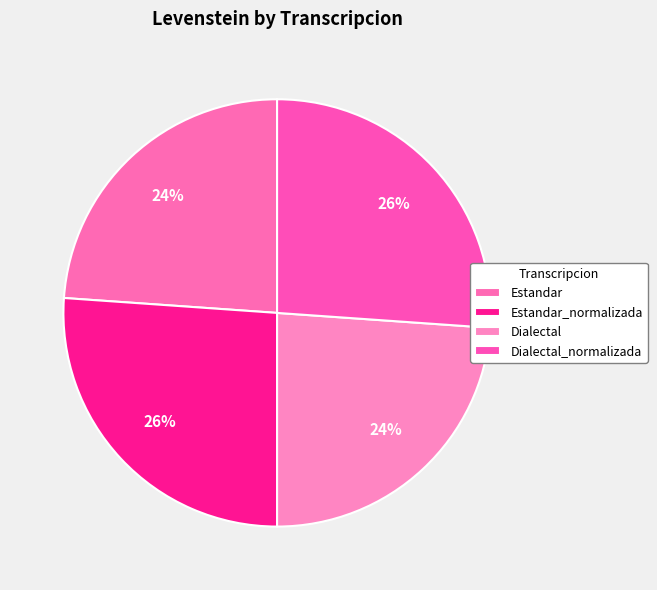

Which category has the smallest portion of the pie?

Estandar